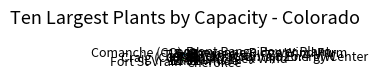

Do Front Range Power Plant and Rawhide together represent more than half of the pie?

No